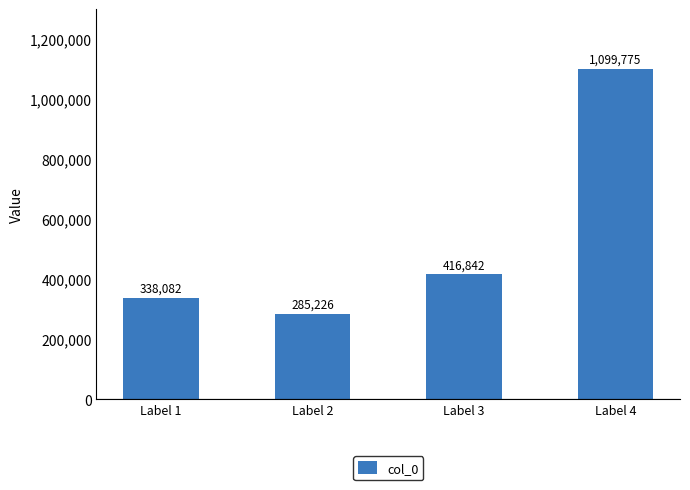

What is the ratio of the value at Label 4 to the value at Label 2?

3.9